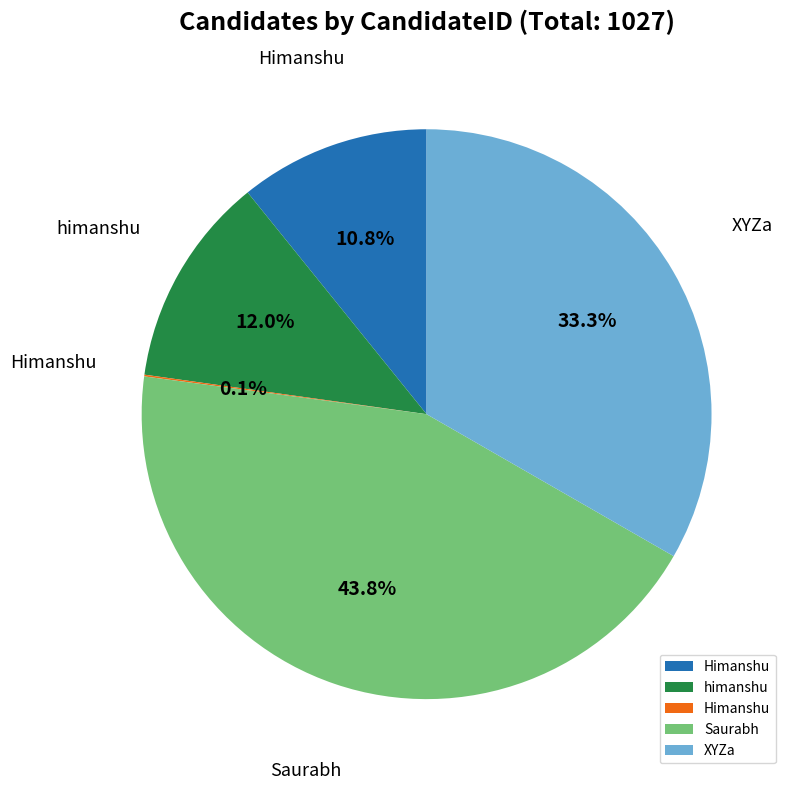

Is there any slice that represents more than half of the pie?

No